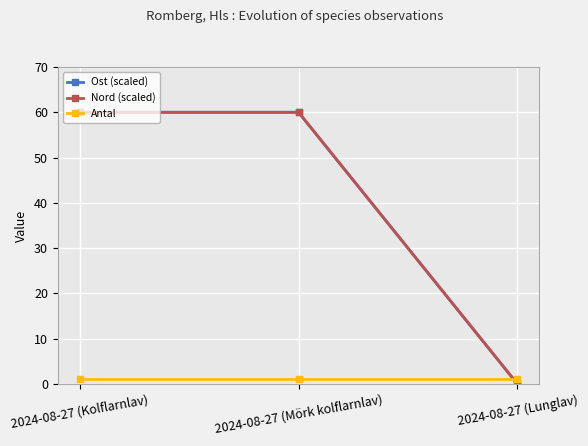

At how many categories does at least one series exceed 40?

2